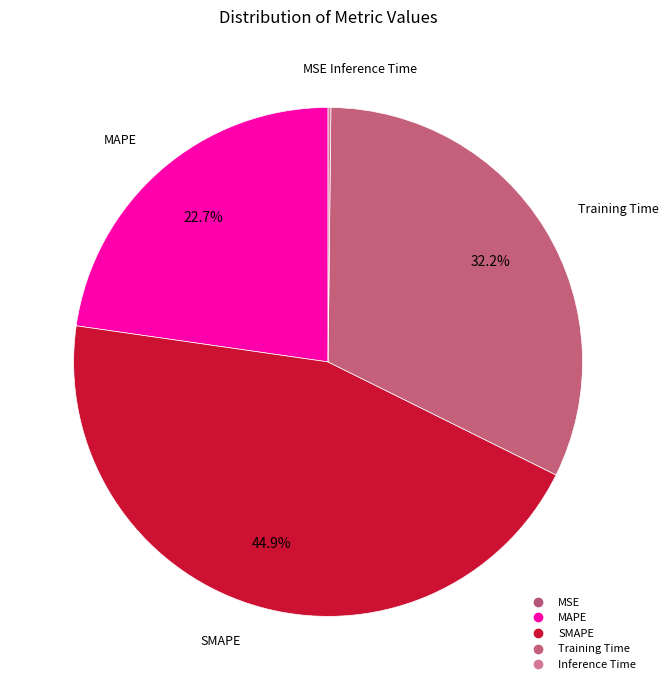

Which category has the smallest portion of the pie?

MSE